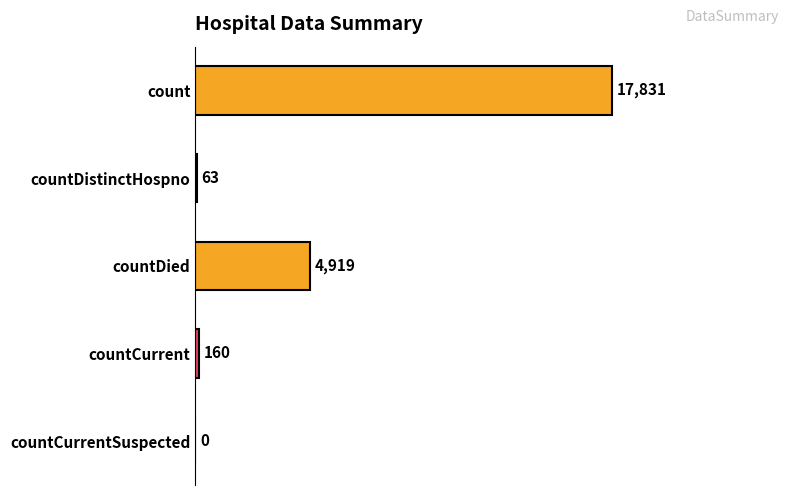

How many positive values are there?

4